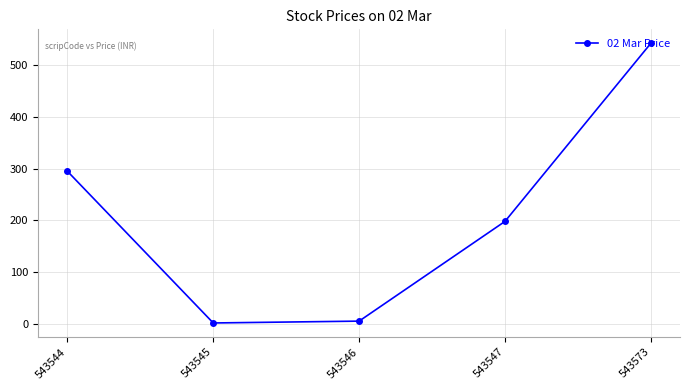

Which has a higher value, 543547 or 543545?

543547